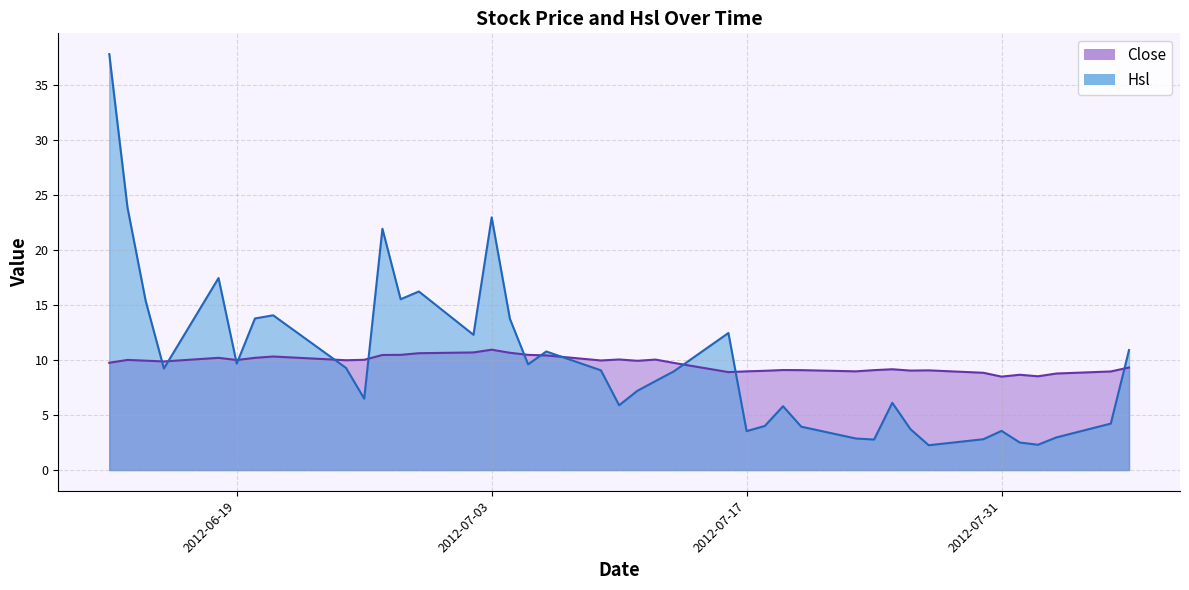

Is the value of Close at 2012-07-05 greater than the value of Hsl at 2012-06-21?

No